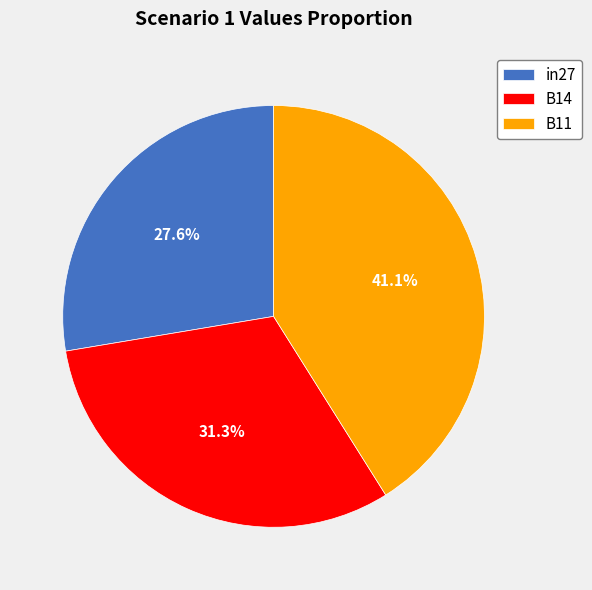

Which has a higher value, in27 or B11?

B11